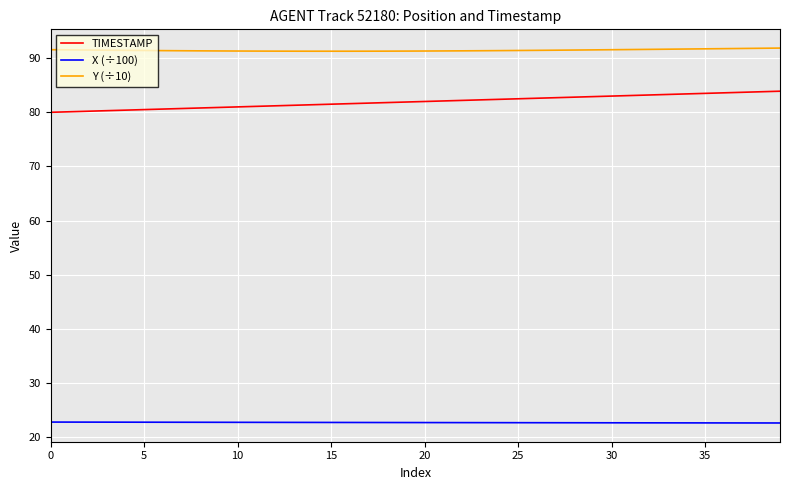

Rank the series by their maximum value, from lowest to highest.

X (÷100), TIMESTAMP, Y (÷10)